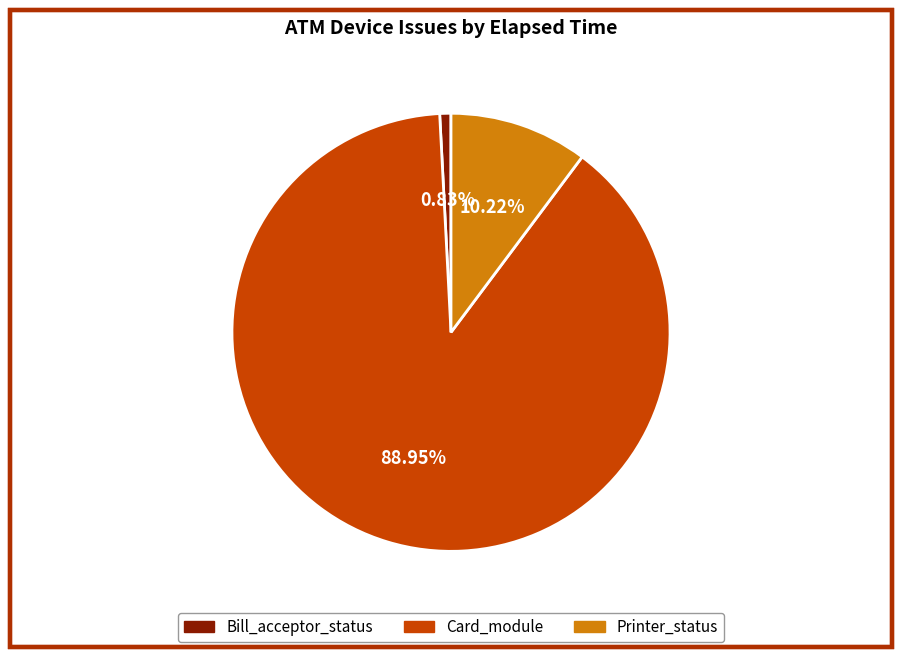

Does Card_module represent more than half of the total?

Yes